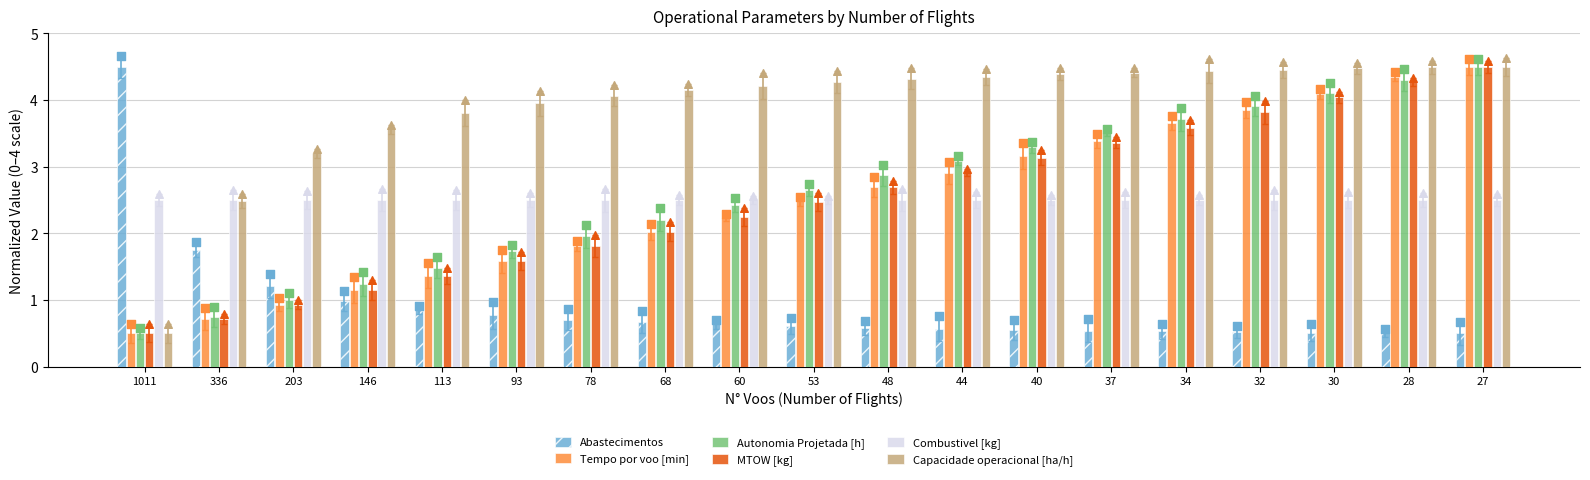

Which series has the largest Y range (max minus min)?

Abastecimentos